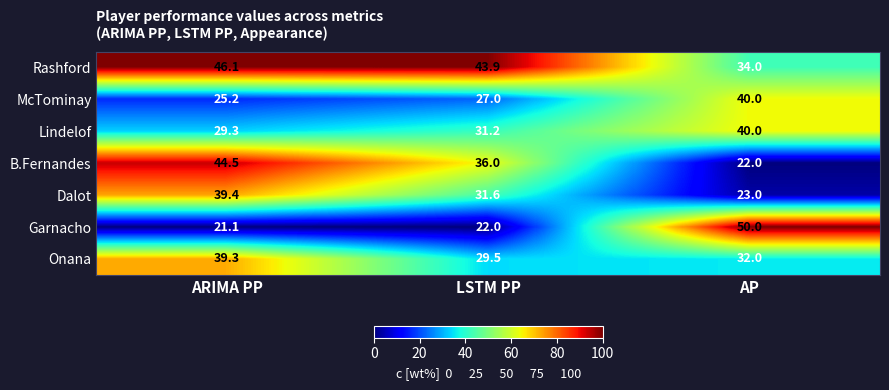

List the labels in order of Rashford value, smallest first.

AP, LSTM PP, ARIMA PP